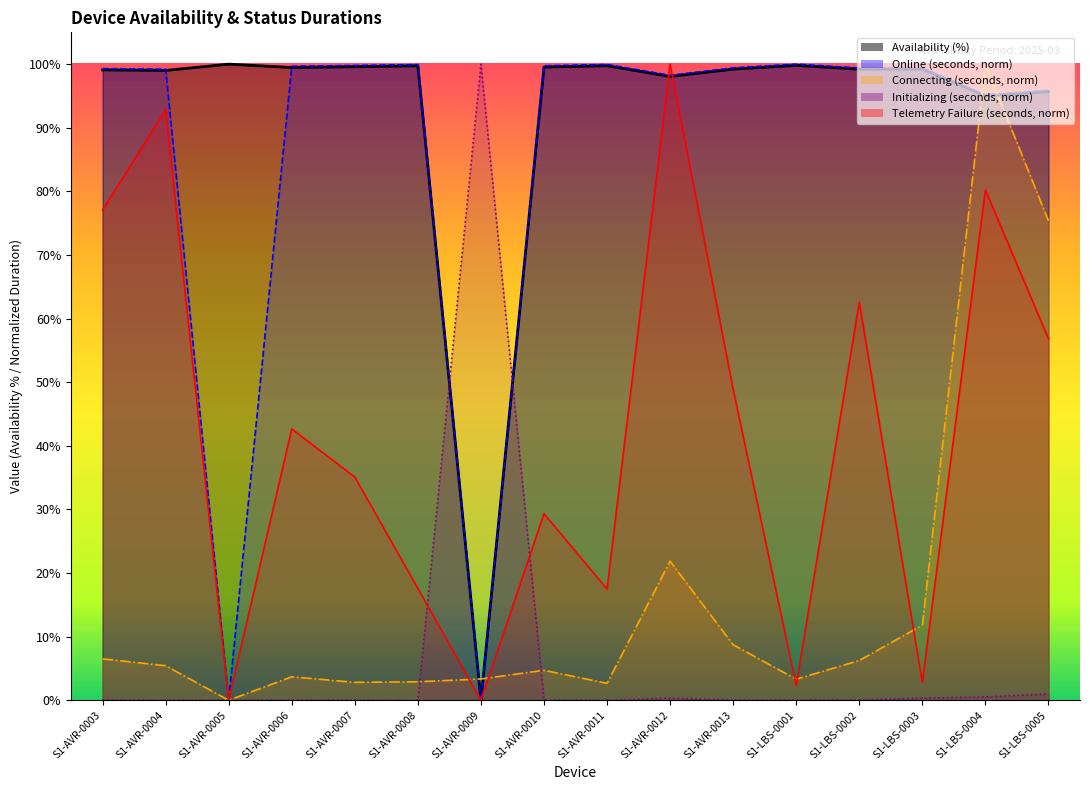

Count the number of data series in this chart.

5